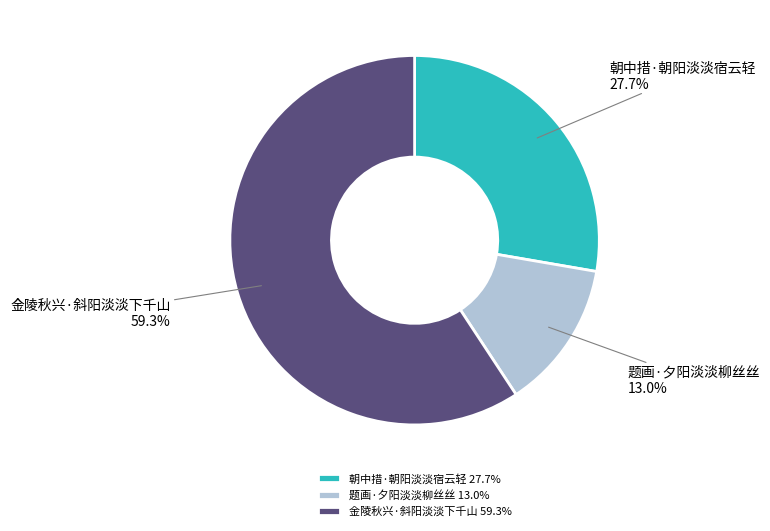

To the nearest percent, what is the average slice percentage?

33%